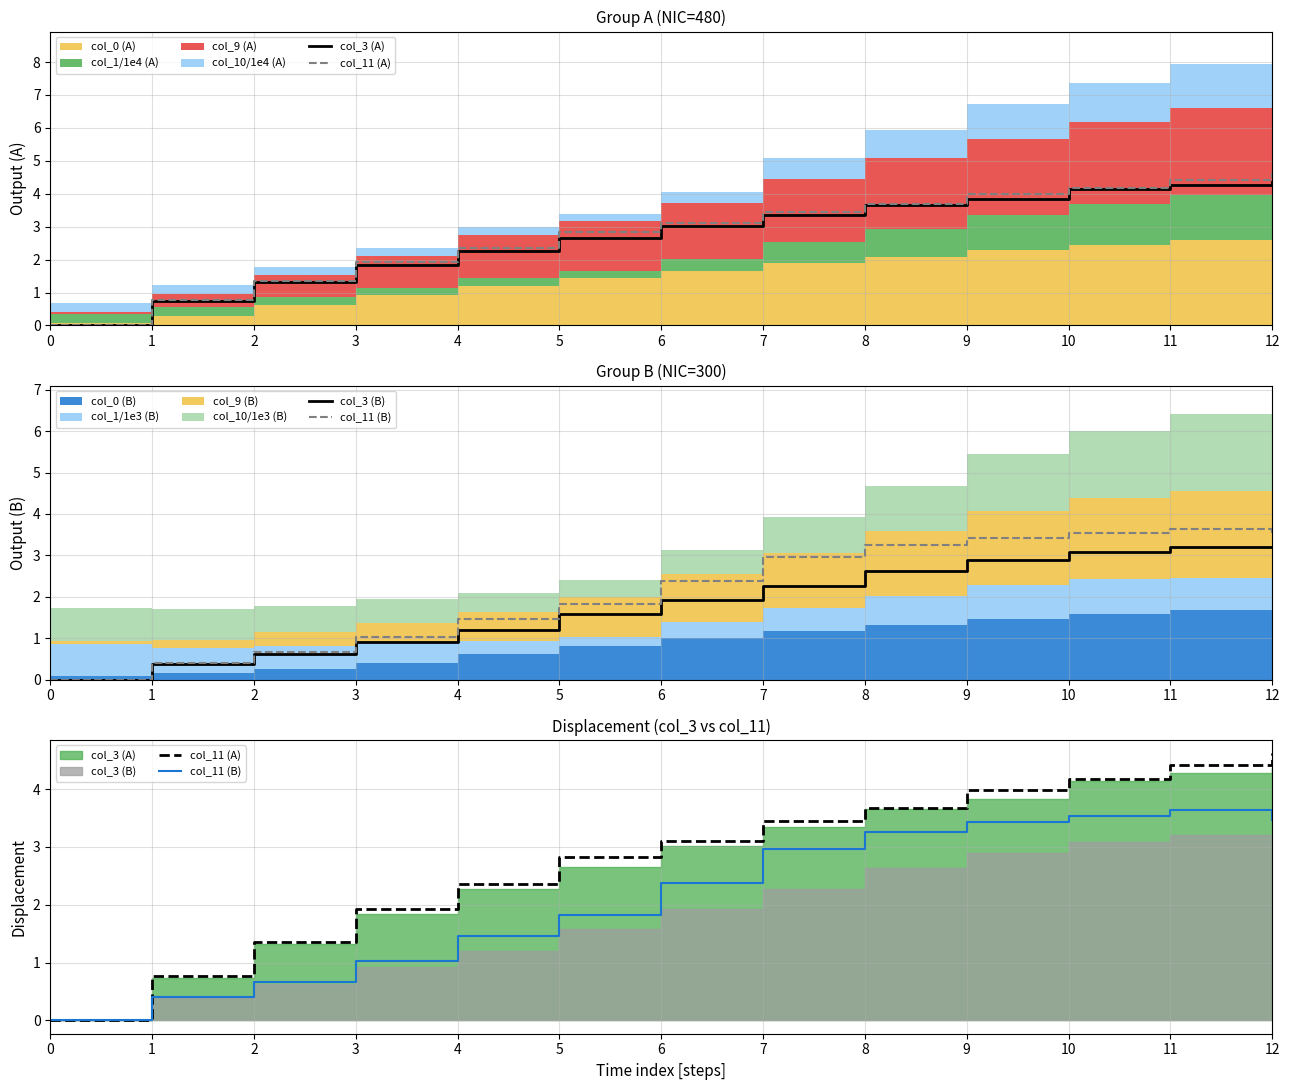

At which category is the sum across all series the highest?

12